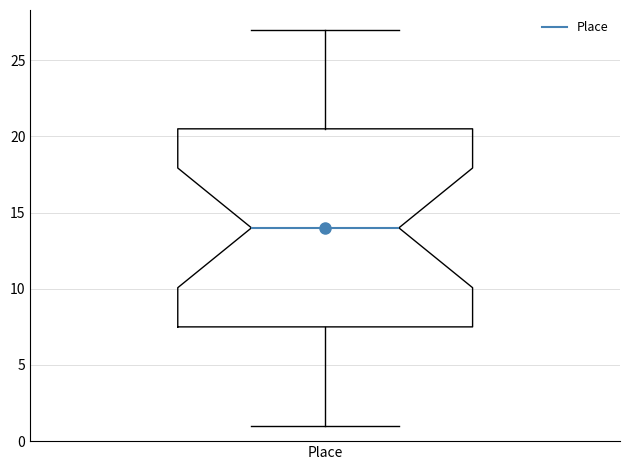

Where does the median line of the box for Place sit on the y-axis? The values are not printed on the chart, so give them approximately, as read against the axis.

14.0